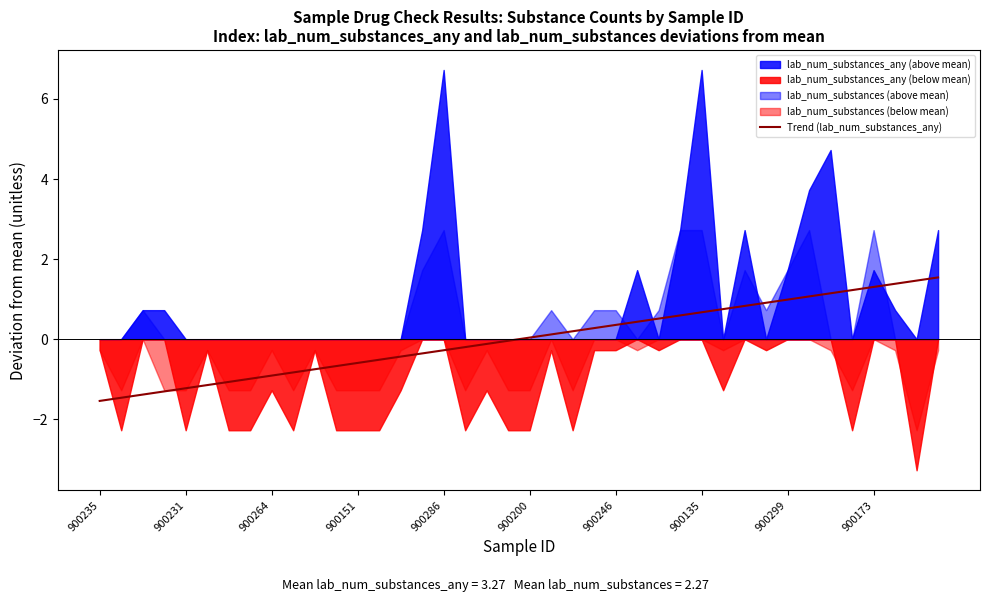

What is the sum of the values at 29 and 35?

2.0